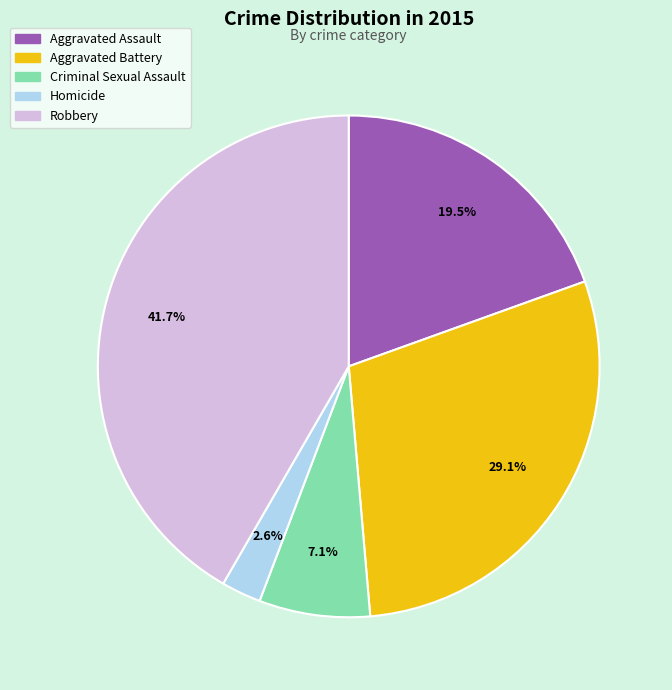

To the nearest percent, what portion does Homicide represent?

3%